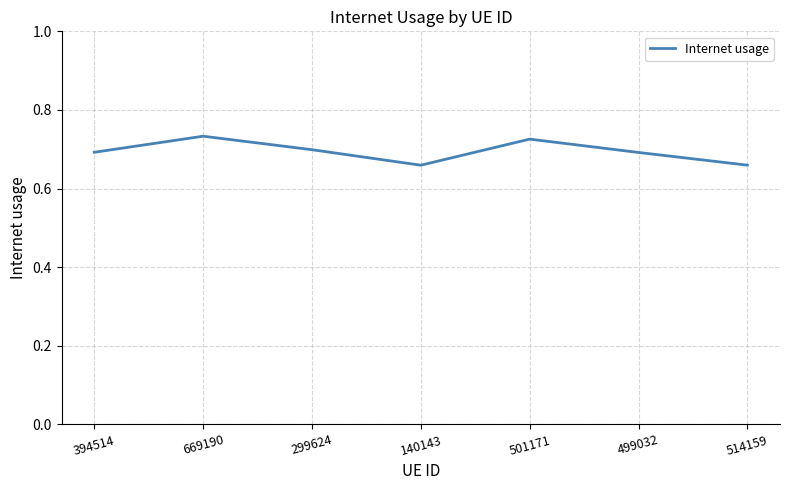

What position from the right is 514159?

1